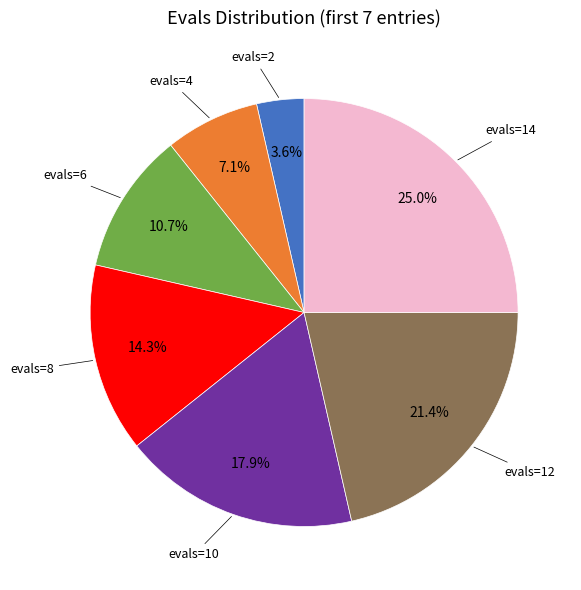

To the nearest percent, what is the average slice percentage?

14%